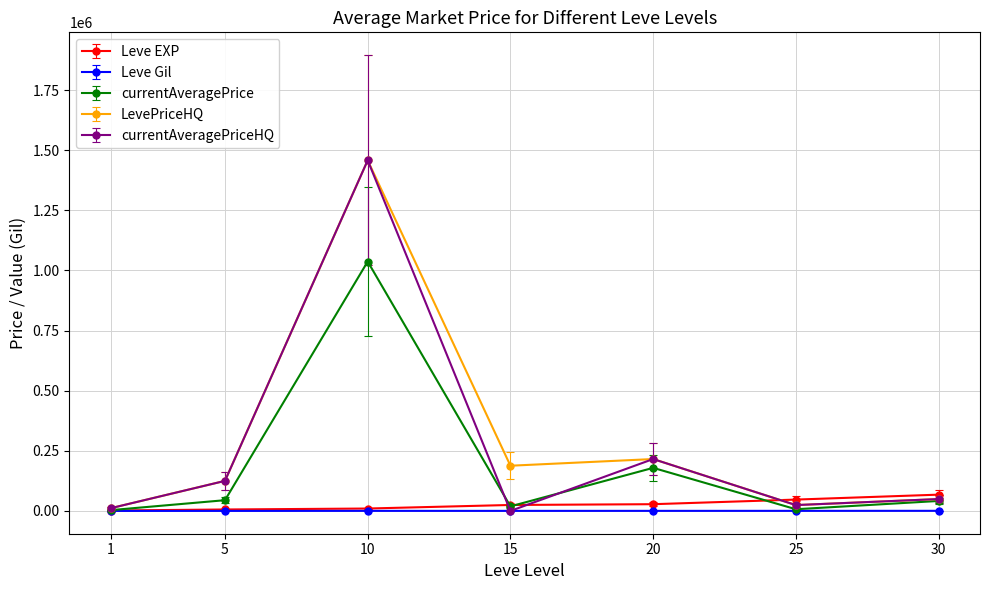

What is the maximum value shown in the chart?

1458166